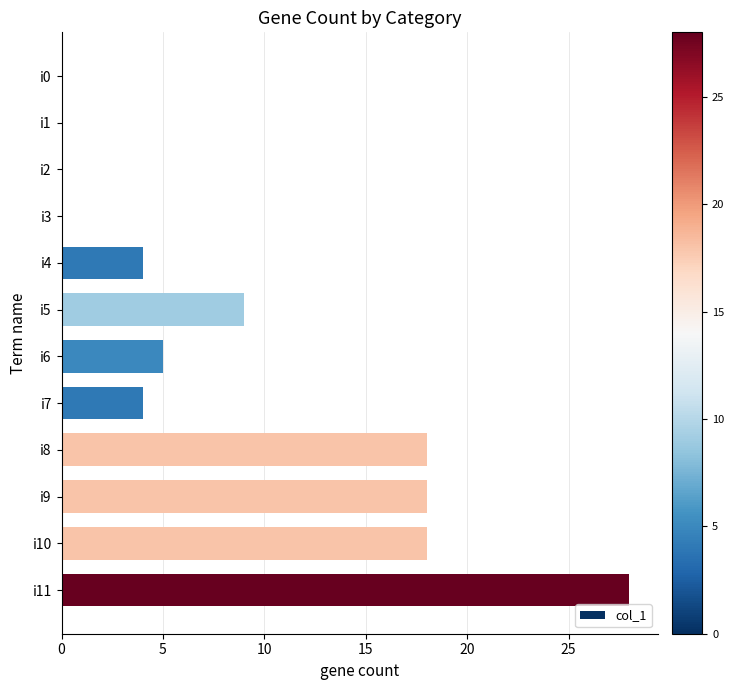

What is the change in value from i6 to i8?

+13